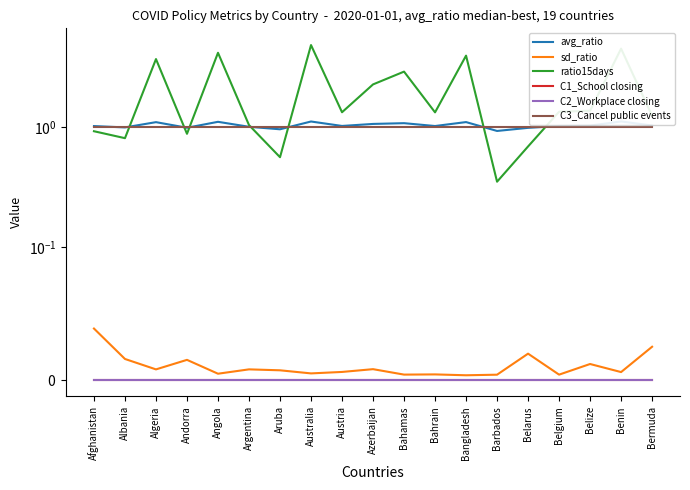

In ratio15days, how many points are lower than both neighbors (excluding endpoints)?

6